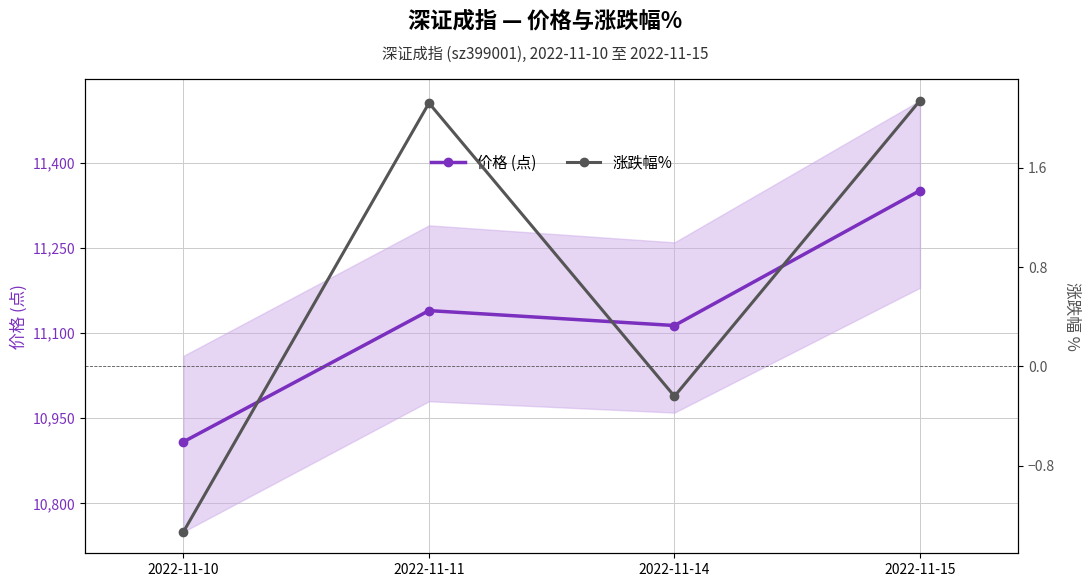

How many data points in 涨跌幅% are above 2?

2